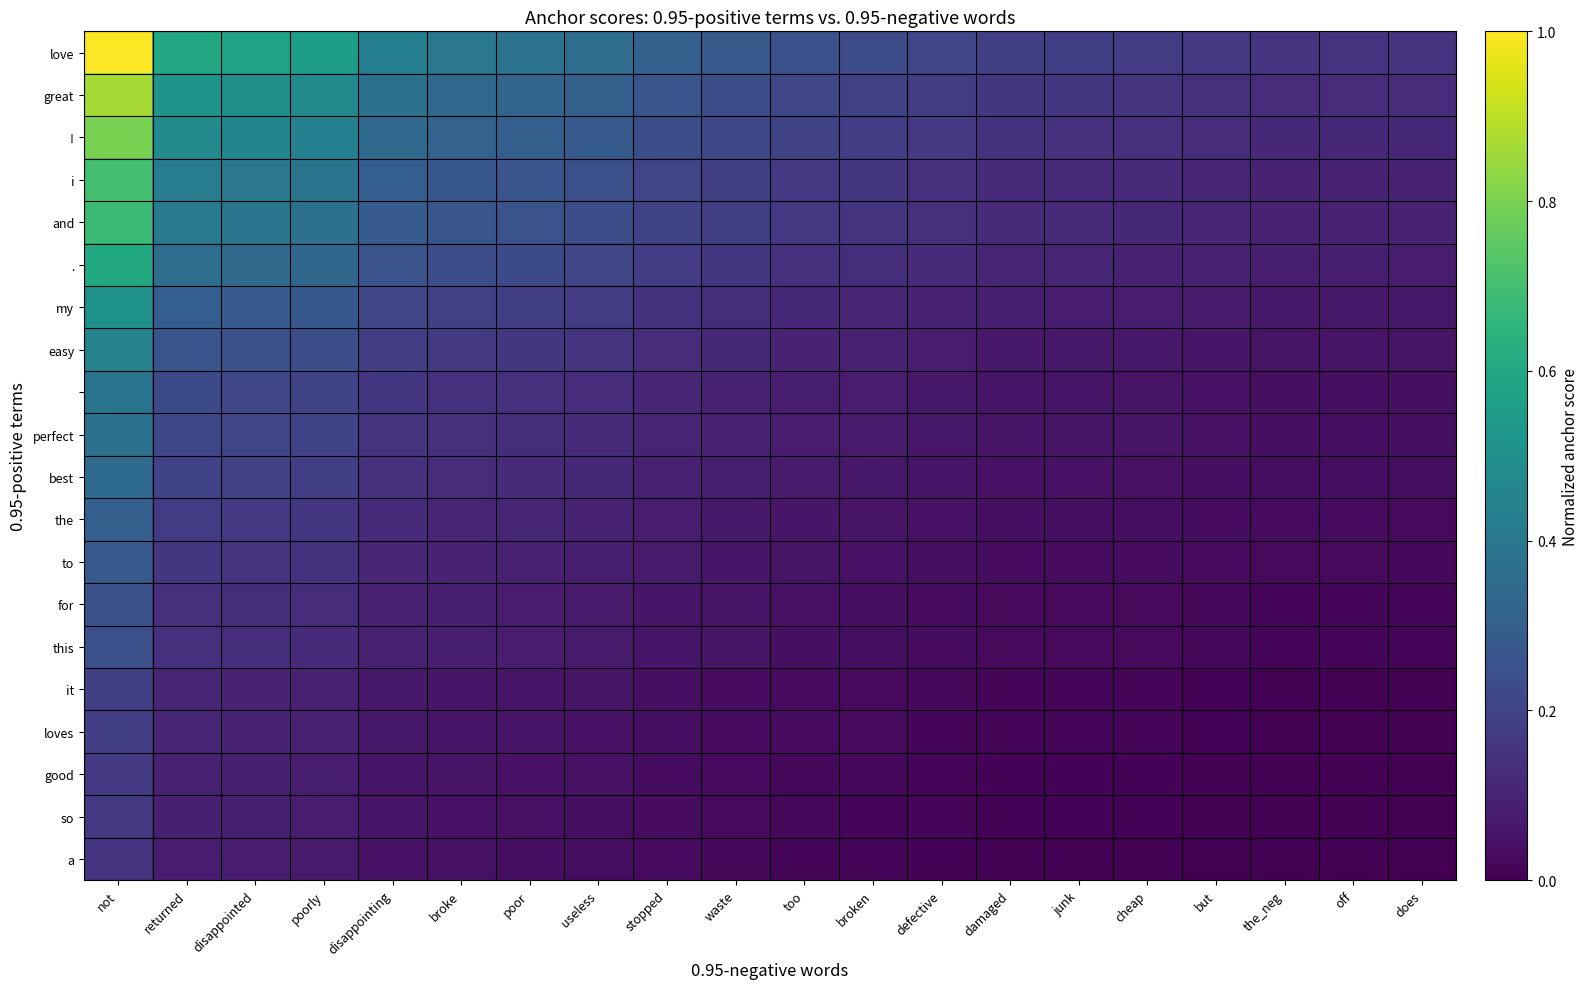

Count the number of categories in the chart.

20